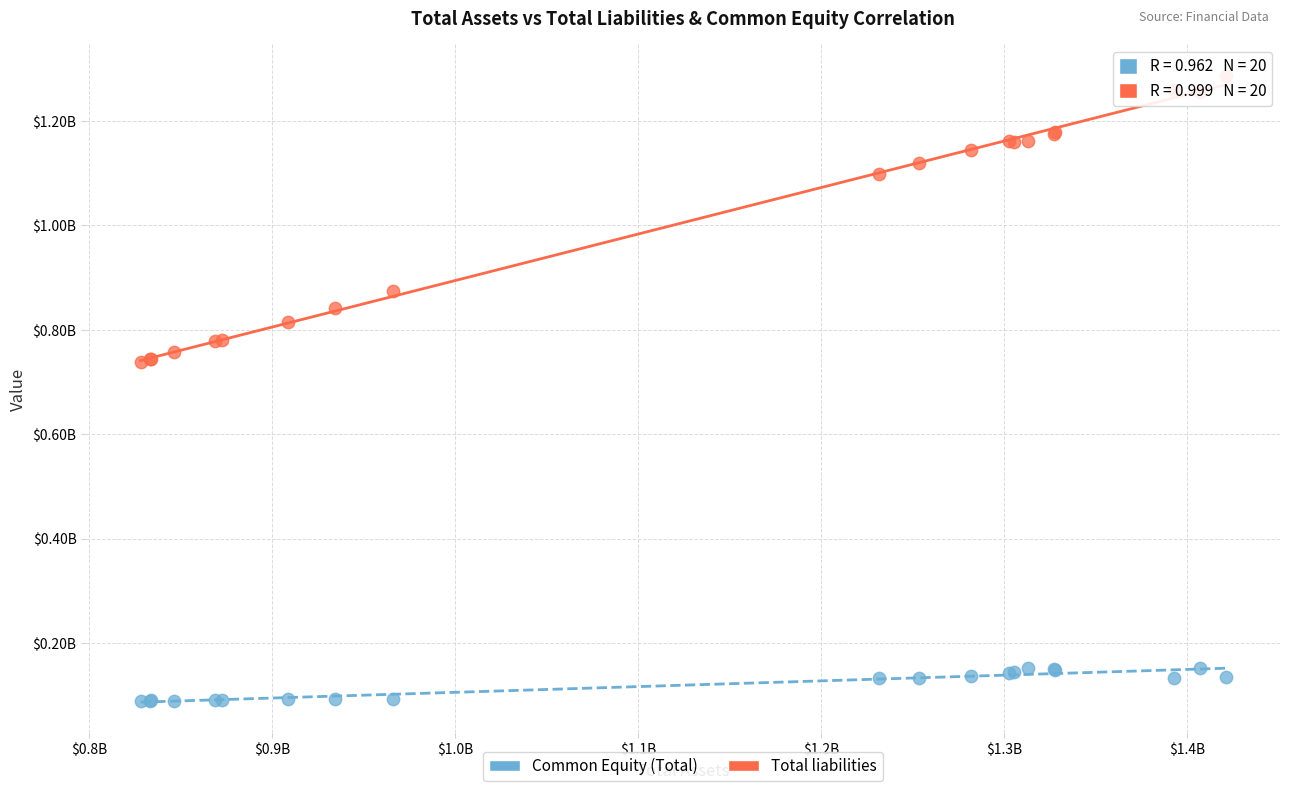

Which series has the largest Y range (max minus min)?

Total liabilities